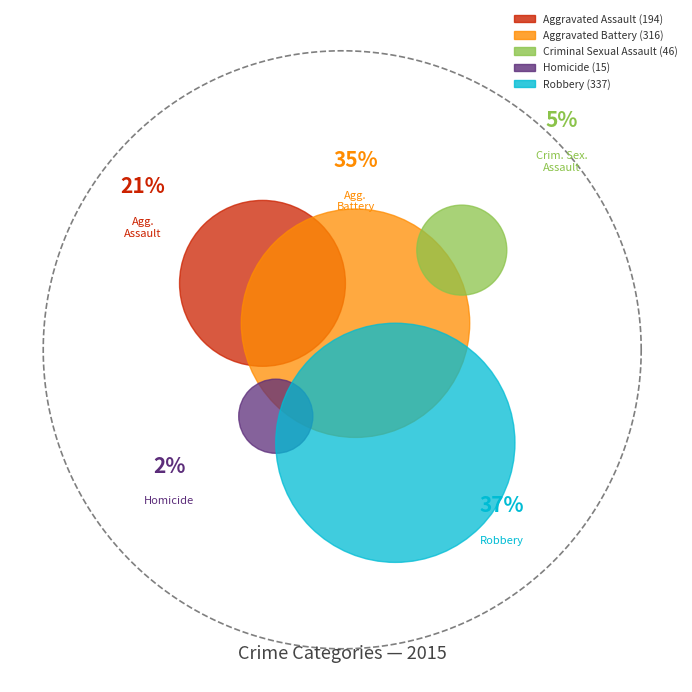

True or false: Criminal Sexual Assault accounts for 14% of the total.

False